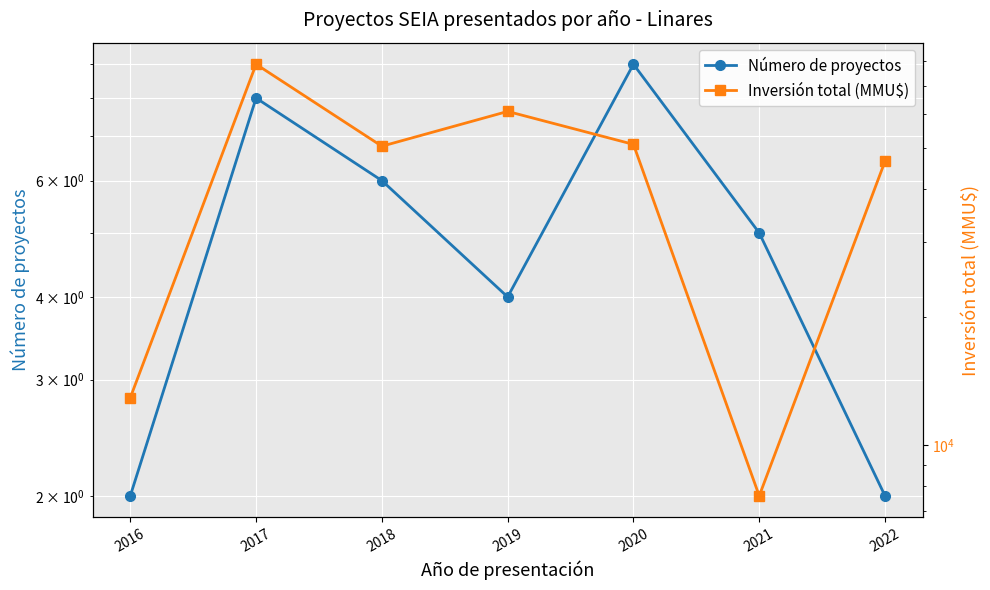

At which label does Inversión total (MMU$) first exceed 50520?

2017